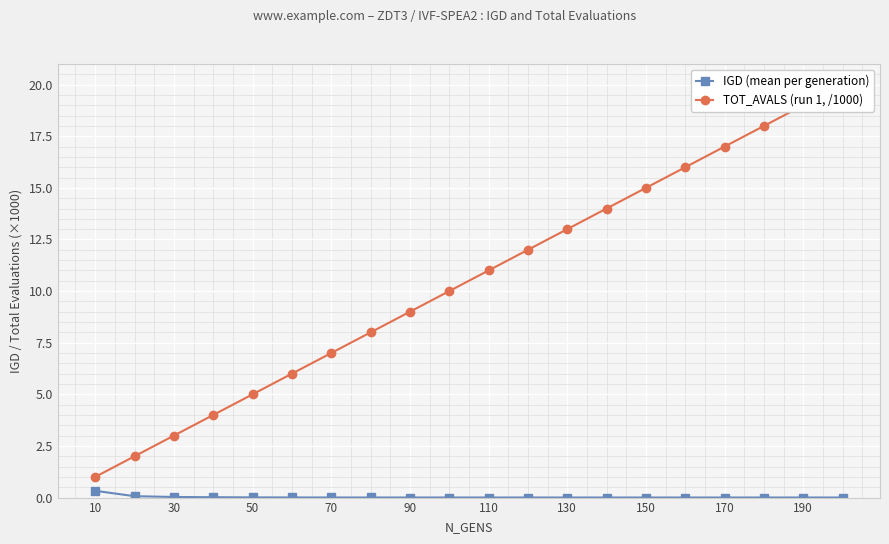

Is it true that IGD (mean per generation) equals 0.0 at 190?

True